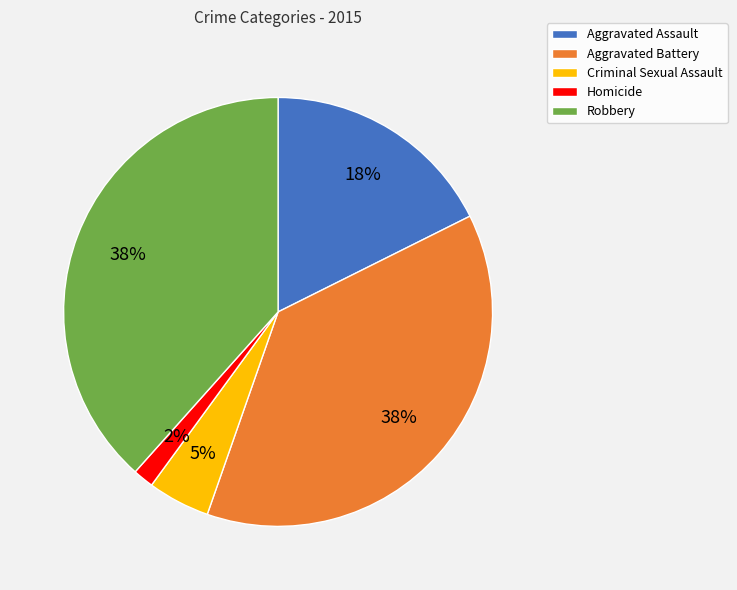

Is the sum of Robbery and Aggravated Assault greater than half?

Yes